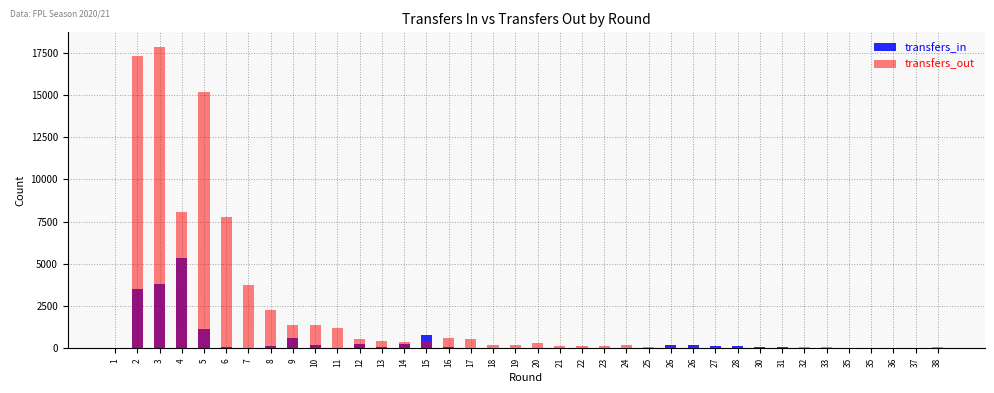

List the labels in order of transfers_in value, smallest first.

1, 37, 18, 19, 20, 21, 22, 36, 17, 24, 25, 33, 7, 23, 38, 35, 35, 32, 11, 31, 30, 13, 16, 6, 27, 8, 28, 26, 26, 10, 14, 12, 9, 15, 5, 2, 3, 4